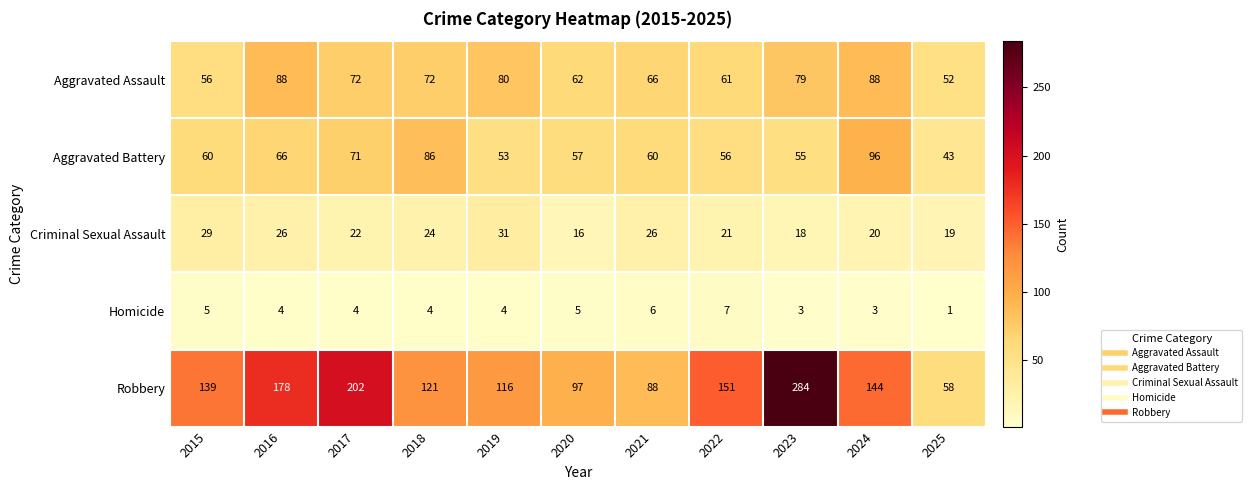

How many data points in Aggravated Battery are less than 60?

5